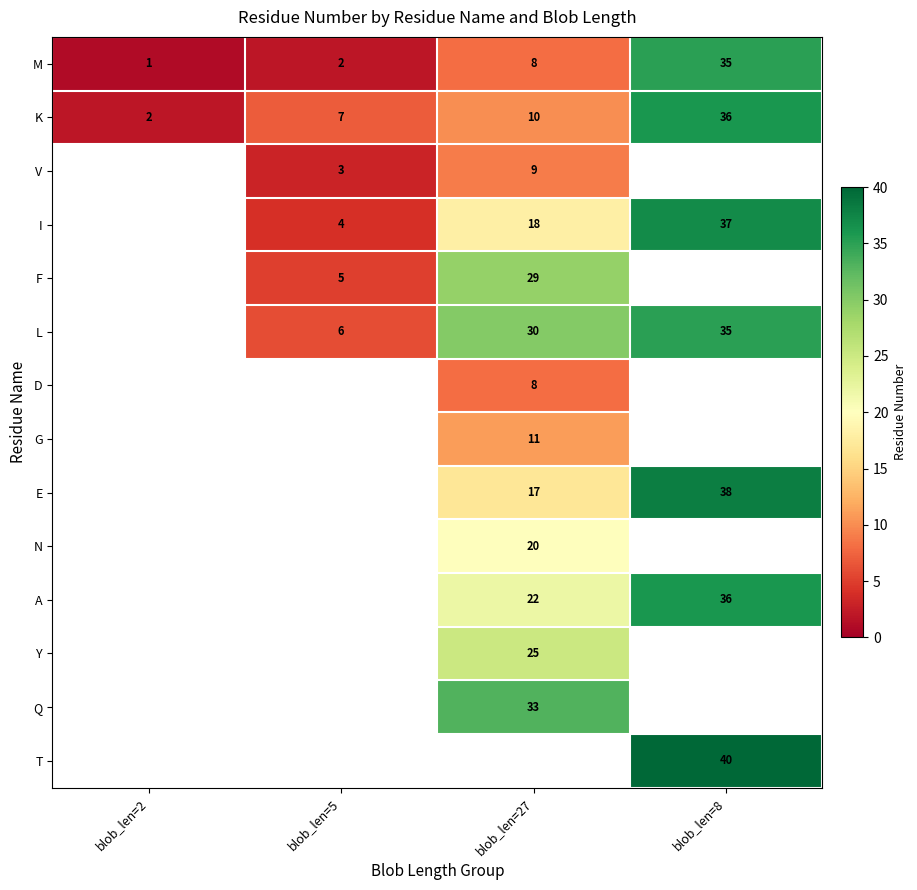

Between blob_len=8 and blob_len=27, which is larger?

blob_len=8